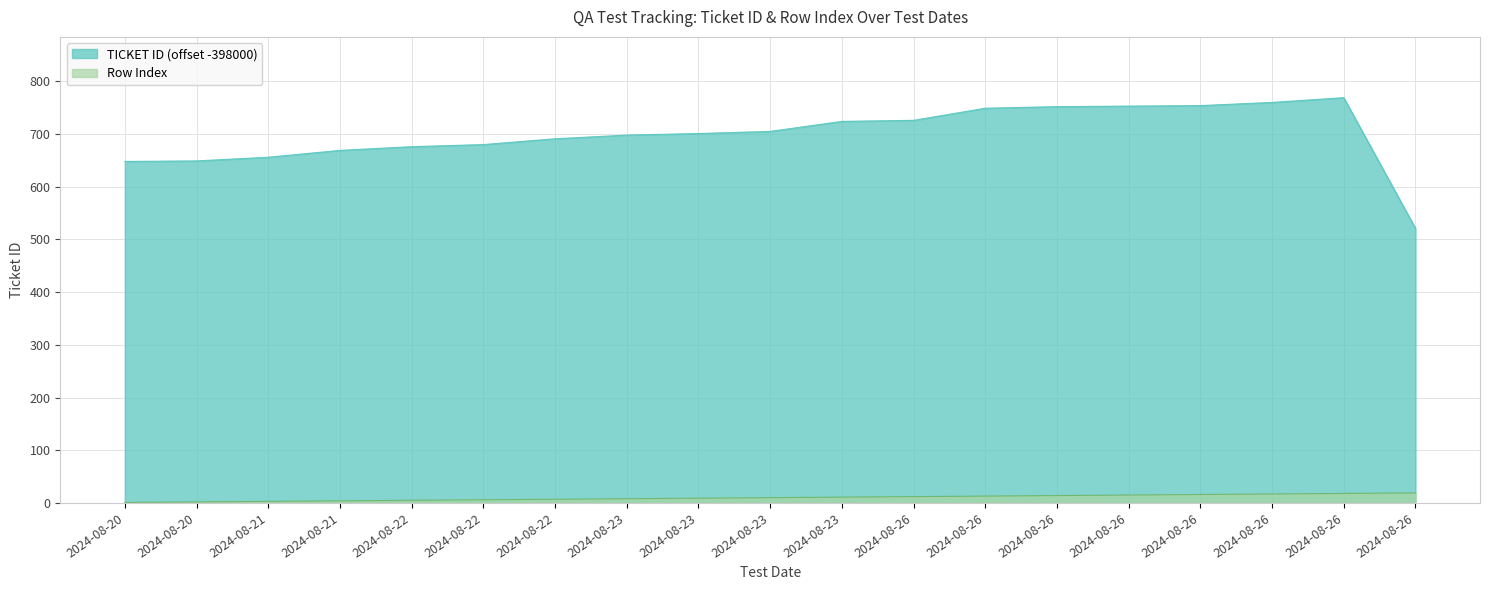

How many values in the TICKET ID series exceed 701?

9